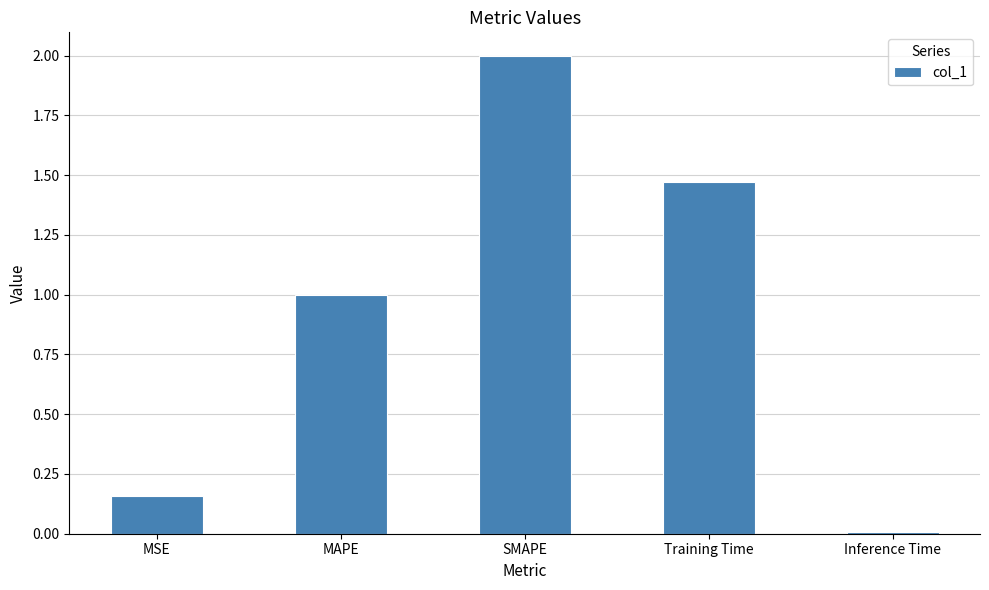

Does the chart contain any negative values?

No